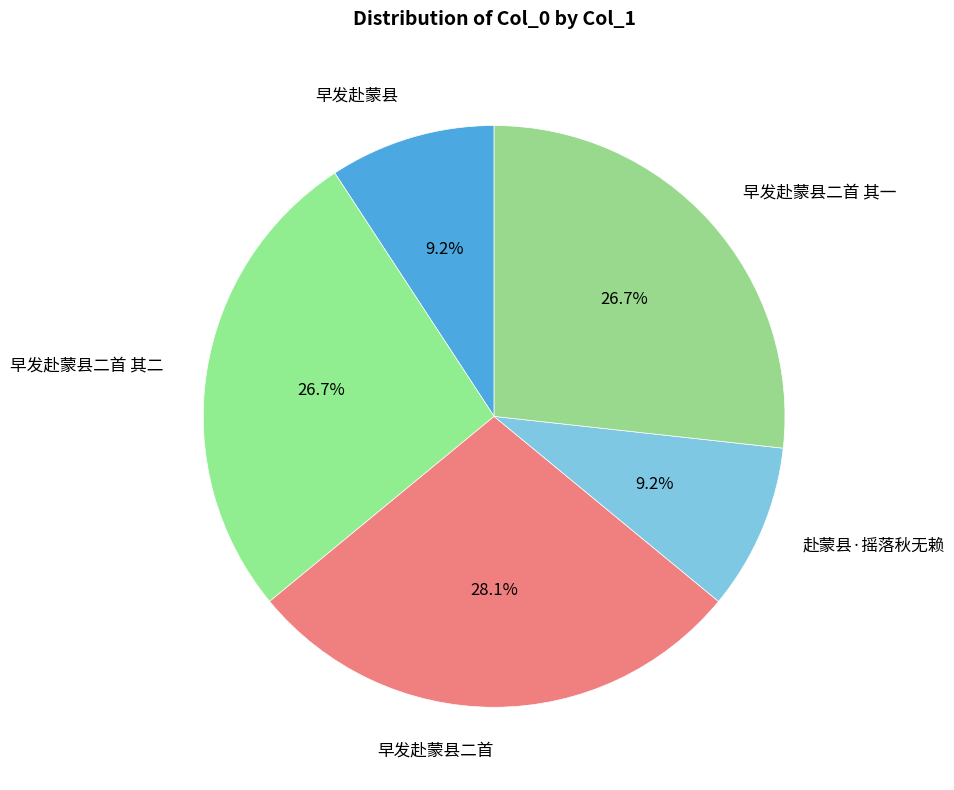

What is the largest slice in the pie chart?

早发赴蒙县二首